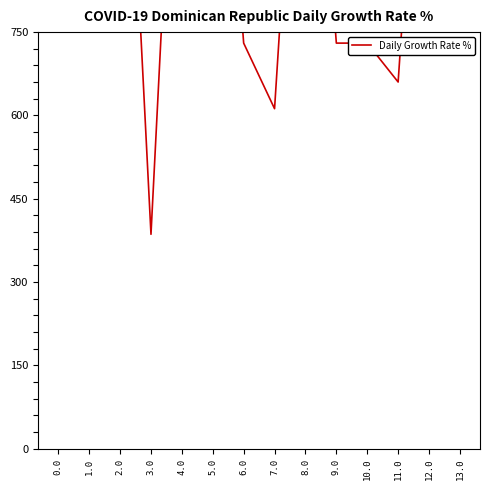

What is the greatest value displayed?

1482.7